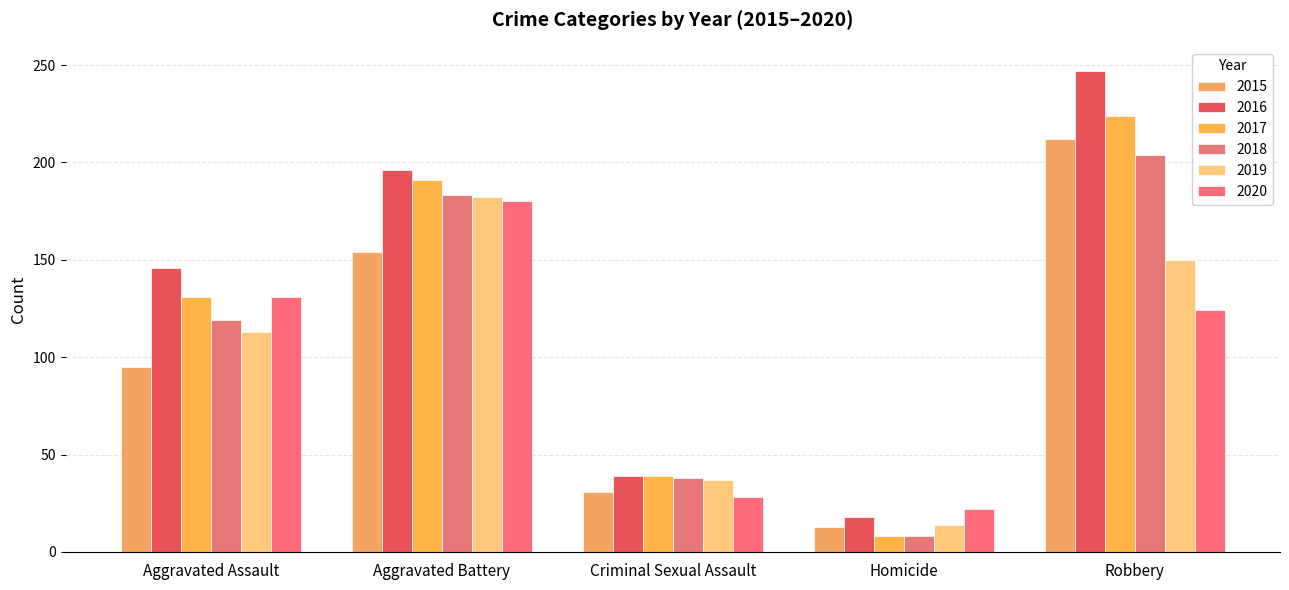

What is the sum of all 2015 values?

505